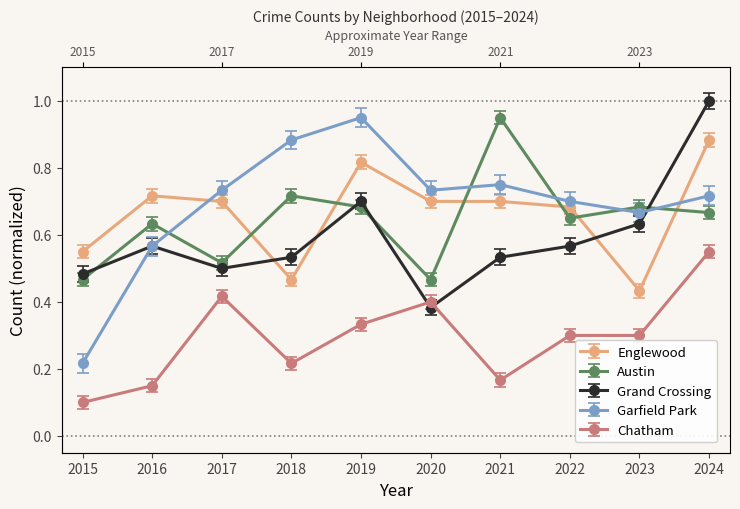

What is the greatest value displayed?

1.0